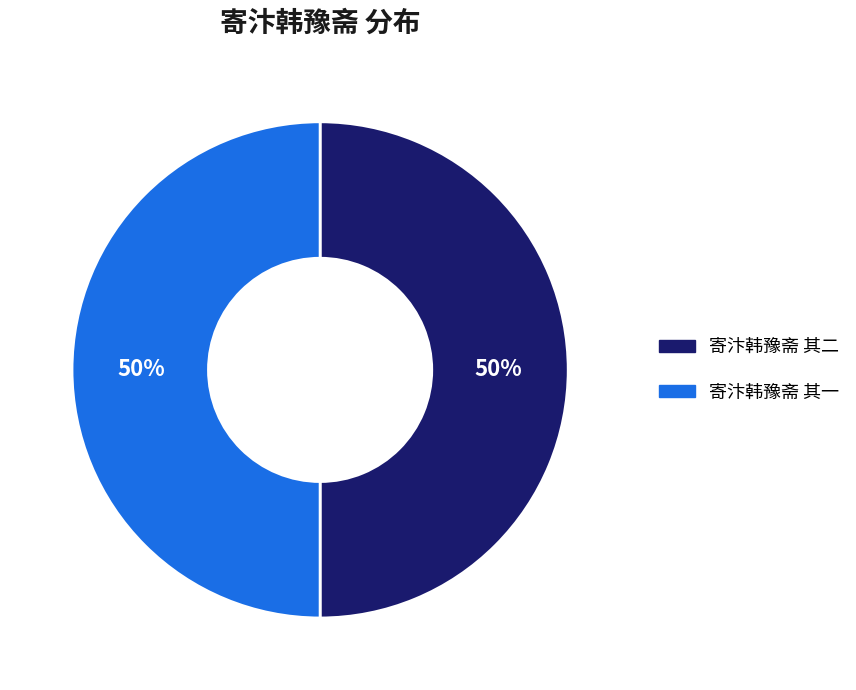

Count the number of slices in the pie.

2